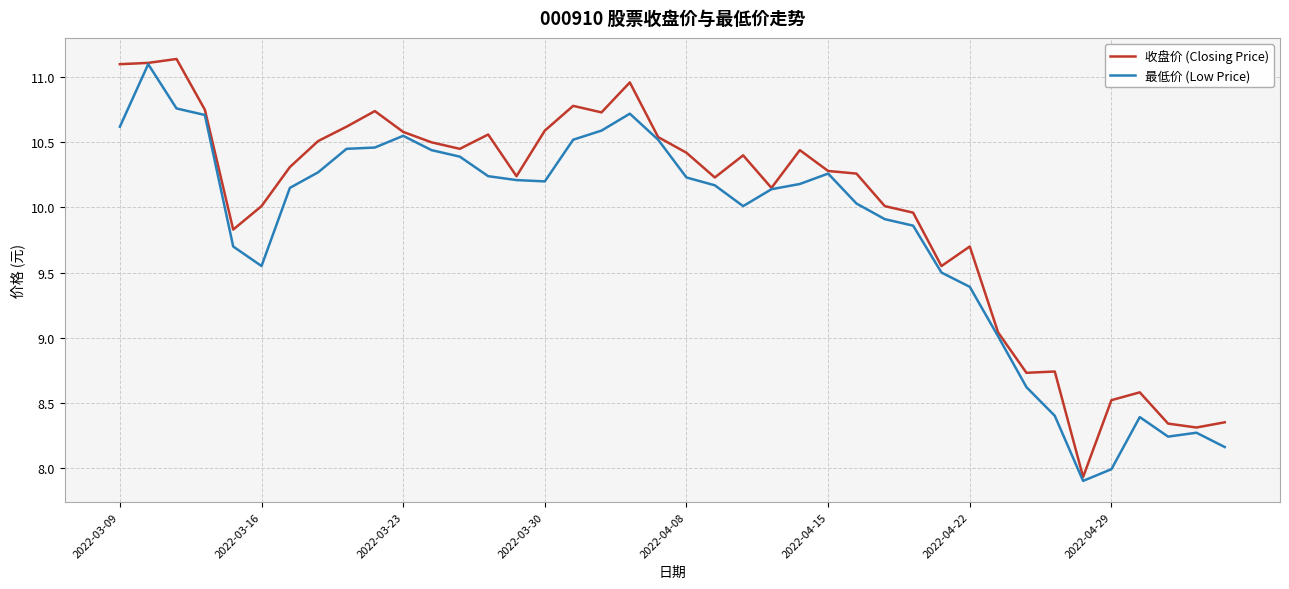

Which series has the largest total across all categories?

收盘价 (Closing Price)